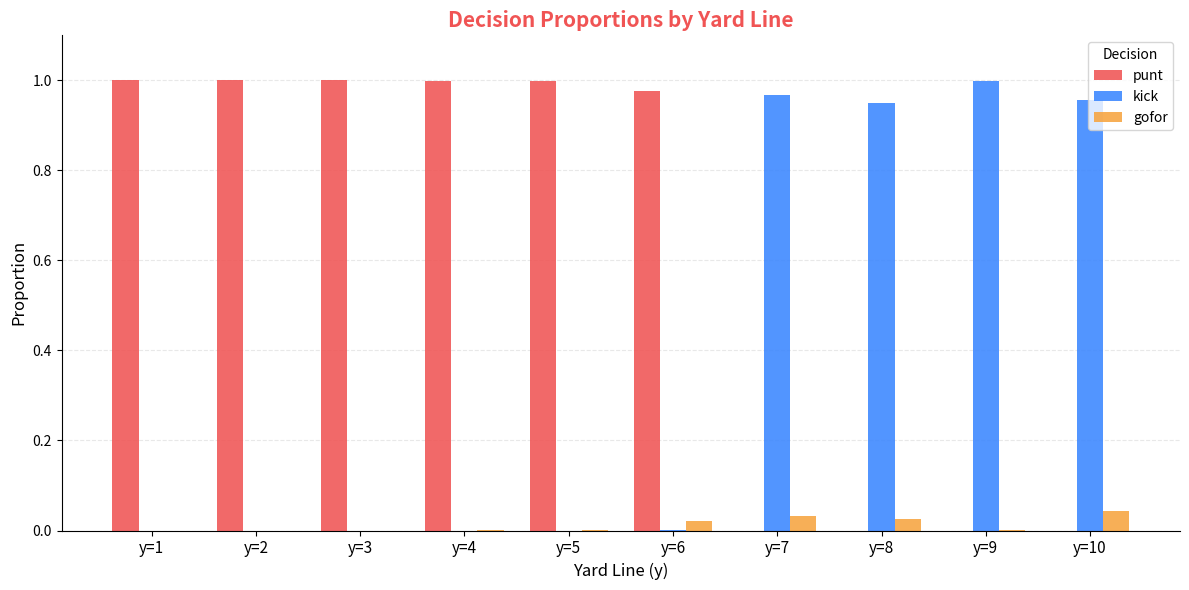

The value of gofor at y=7 is 0.0. True or false?

True